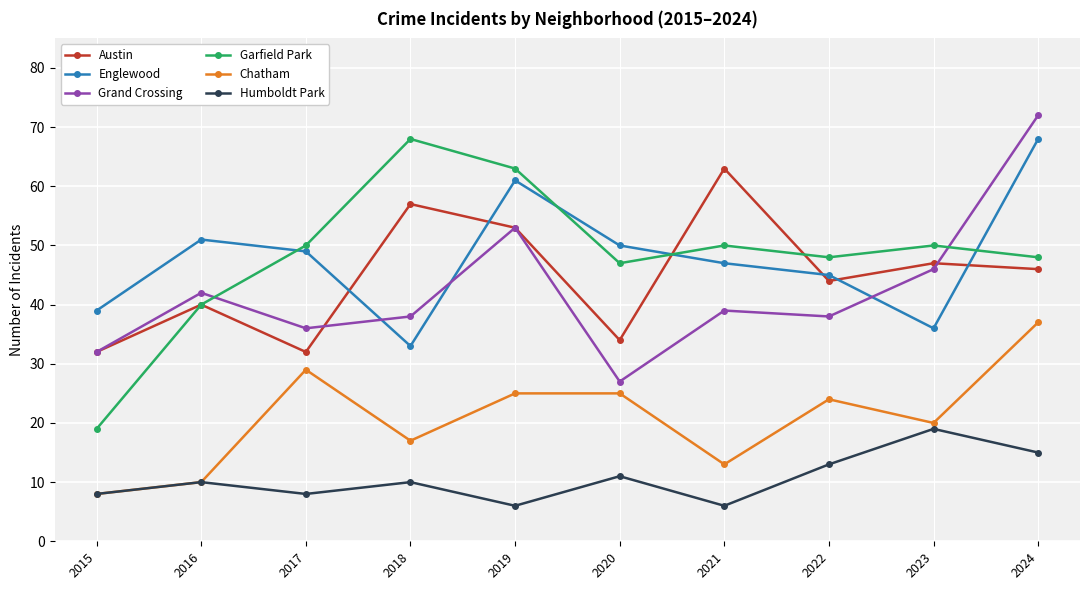

The Austin series shows 53 at 2019. True or false?

True